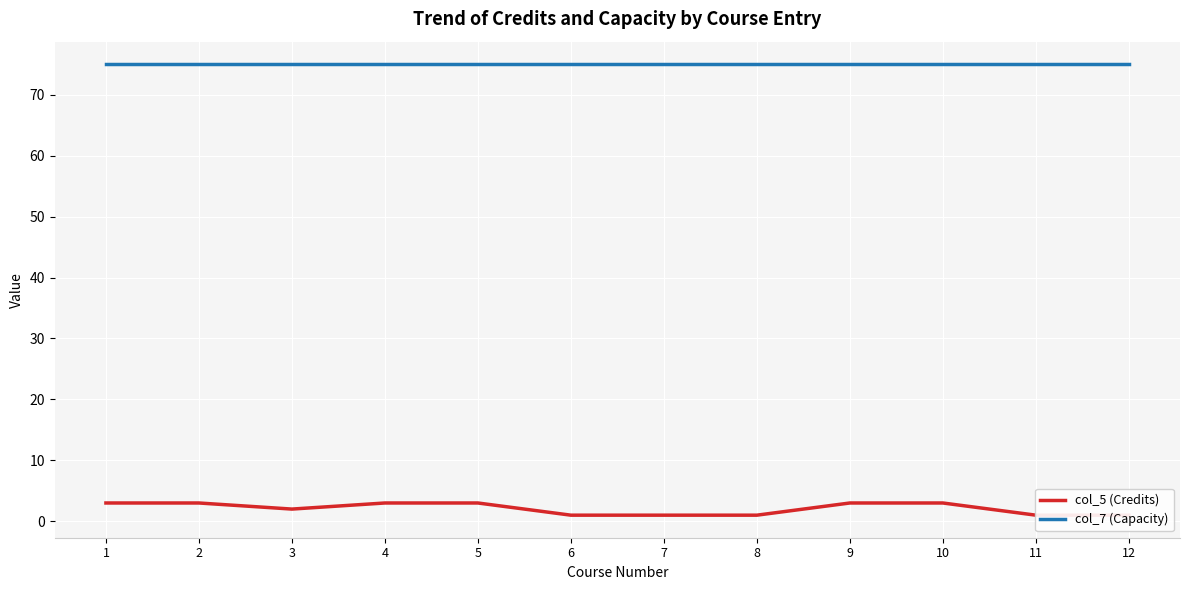

Reading left to right, extract all data points from this chart.

col_5 (Credits): 3	3	2	3	3	1	1	1	3	3	1	1
col_7 (Capacity): 75	75	75	75	75	75	75	75	75	75	75	75